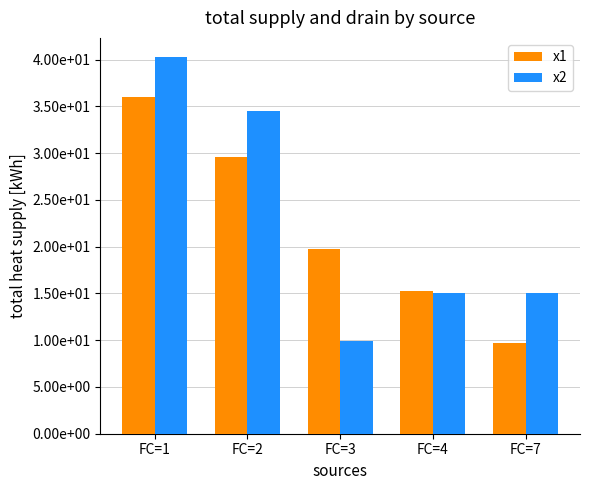

The value of x2 at FC=2 is 15.9. True or false?

False